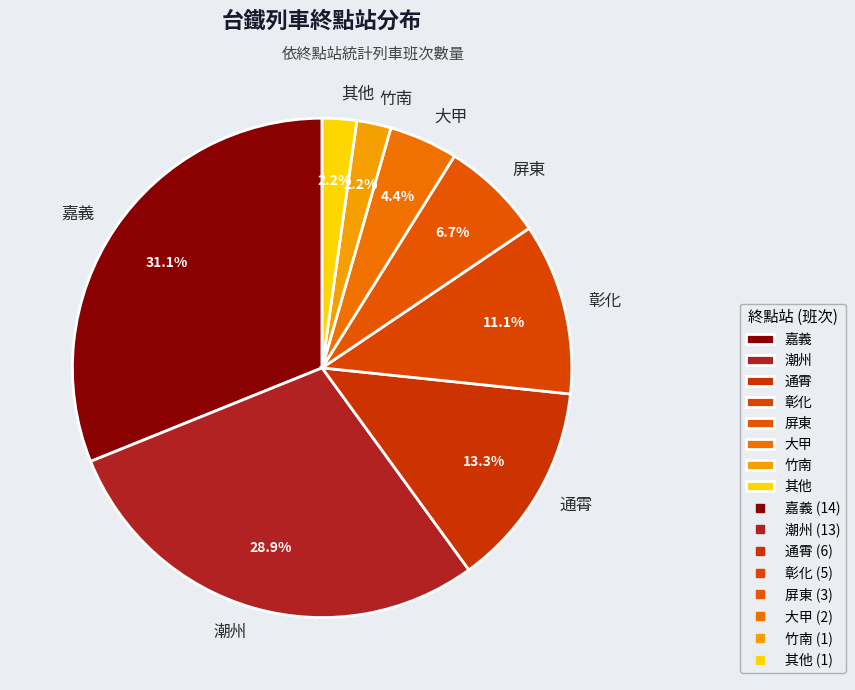

Is 彰化 the majority of the pie?

No